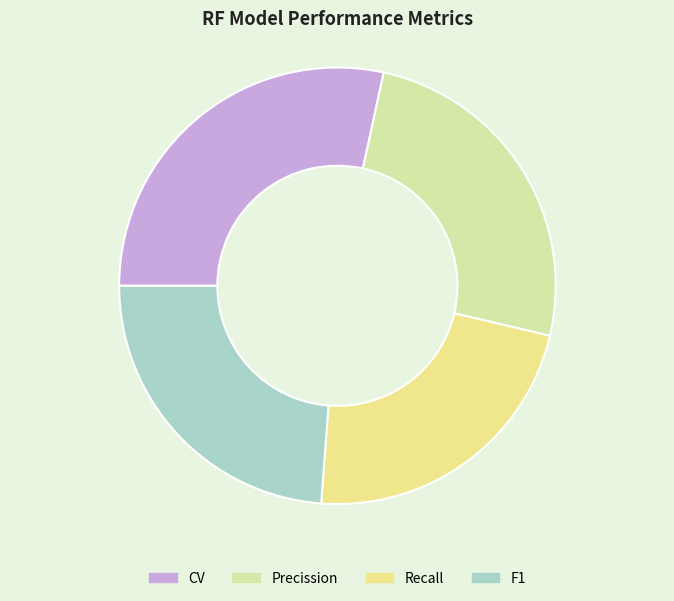

Count the number of slices in the pie.

4